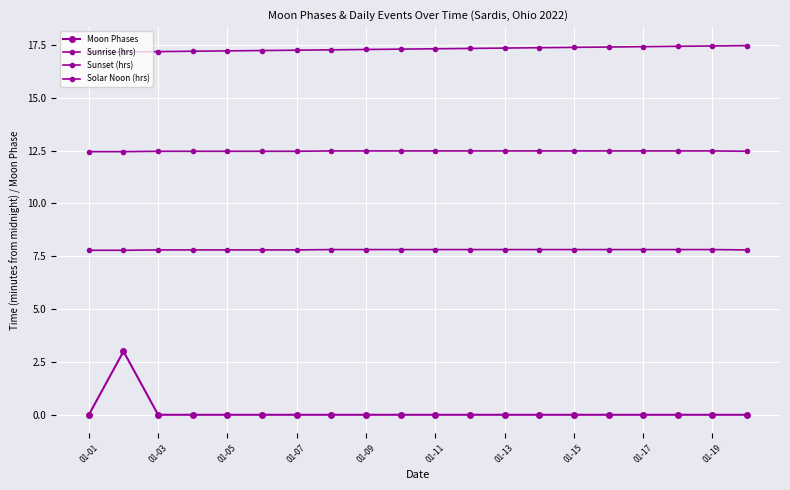

Which series has the largest range (max minus min)?

Moon Phases